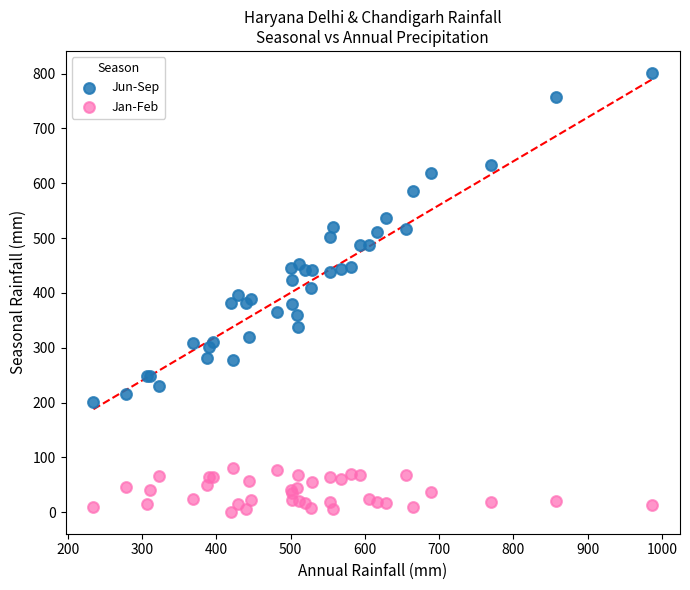

Which series contains the lowest Y value?

Jan-Feb